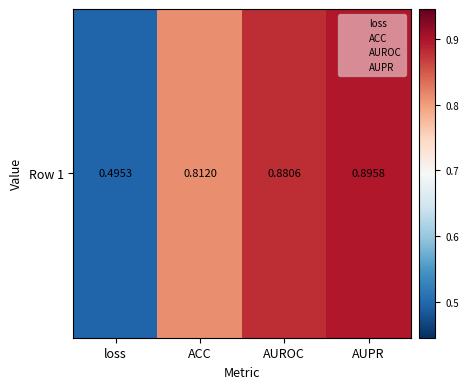

Rank the categories by value from lowest to highest.

loss, ACC, AUROC, AUPR